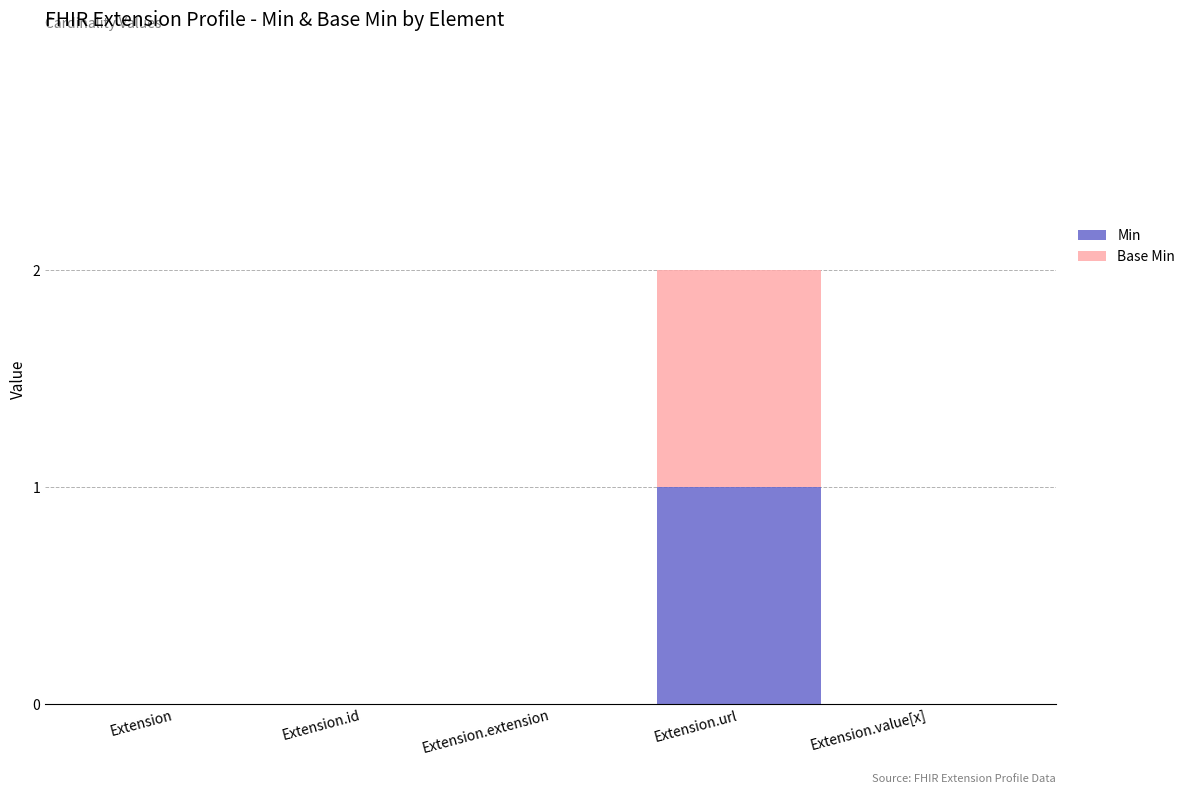

Are the bars horizontal?

No